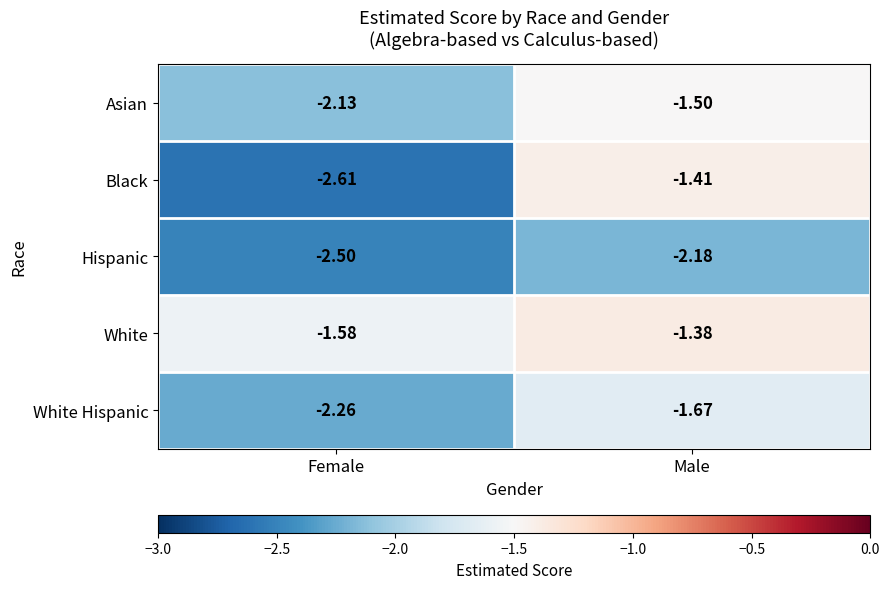

At which category is the sum across all series the highest?

Male